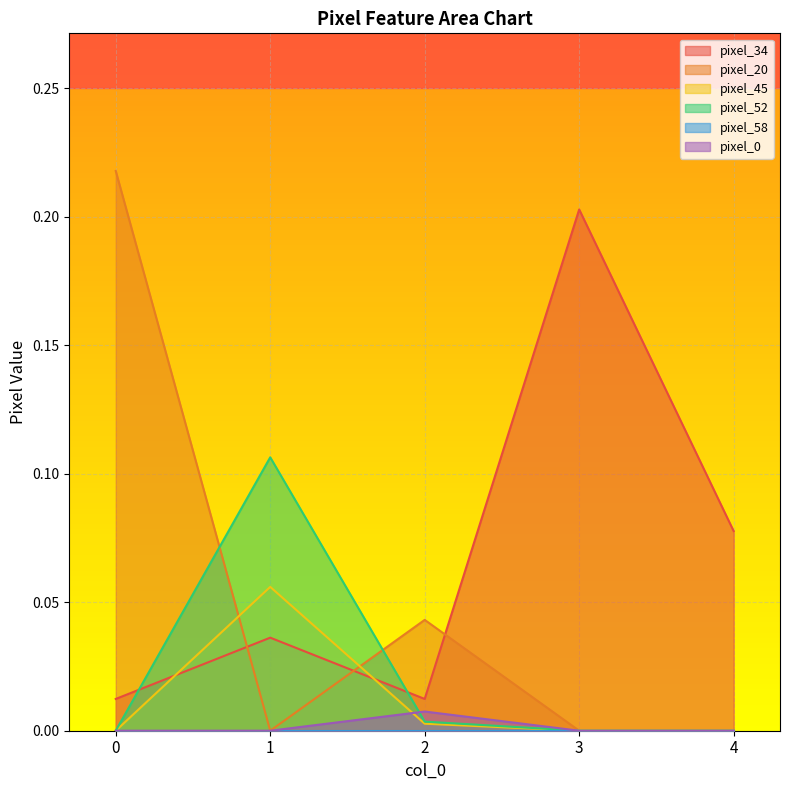

Reading left to right, what are all the values shown in this chart?

pixel_34: 0.0	0.0	0.0	0.2	0.1
pixel_20: 0.2	0.0	0.0	0.0	0.0
pixel_45: 0.0	0.1	0.0	0.0	0.0
pixel_52: 0.0	0.1	0.0	0.0	0.0
pixel_0: 0.0	0.0	0.0	0.0	0.0